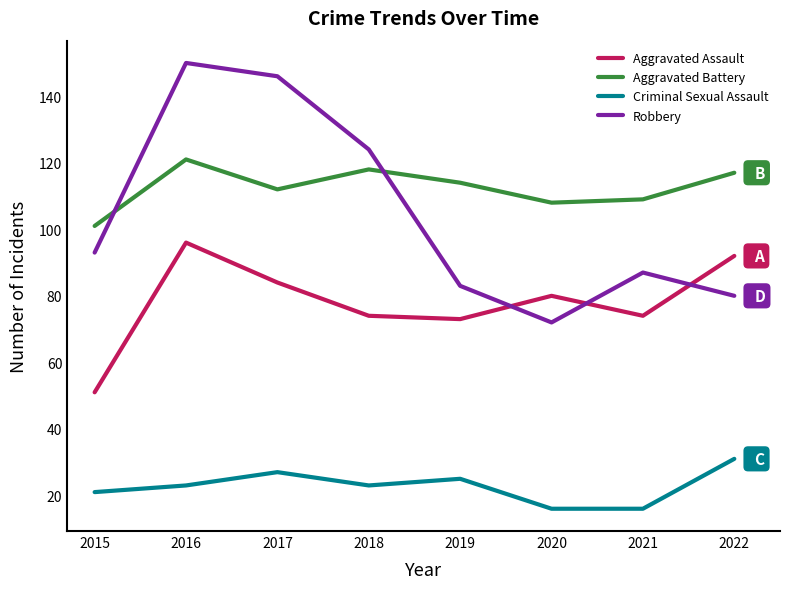

True or false: Robbery has more than 2 interior local peaks.

False